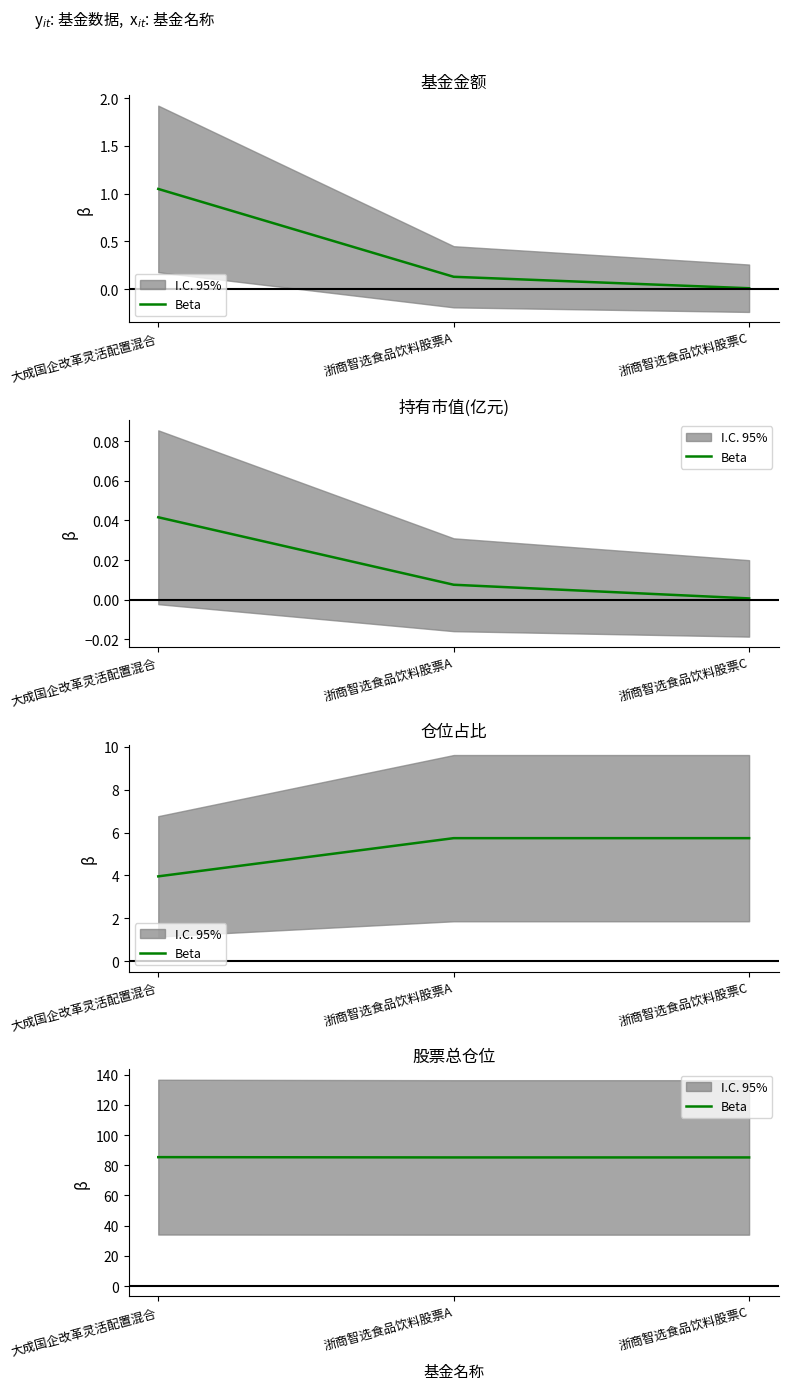

How many lines are shown in the chart?

1